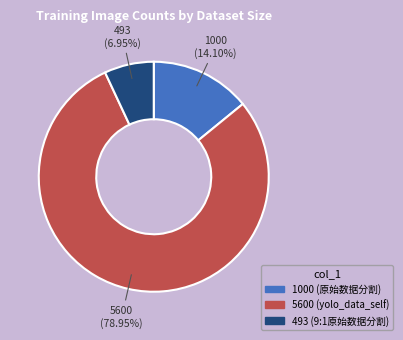

To the nearest percent, what is the difference between the 5600 and 1000 slice percentages?

65%